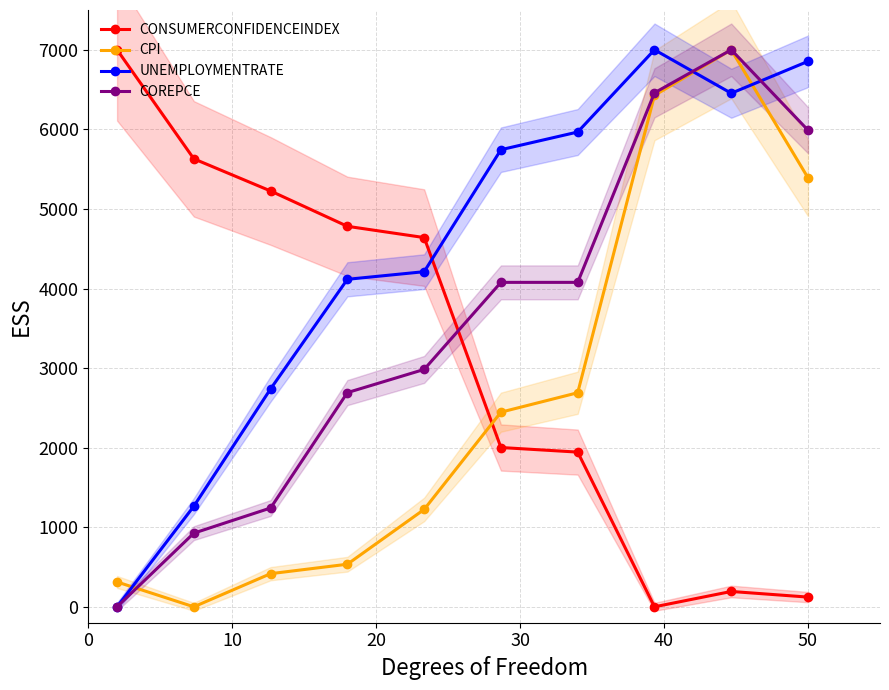

What is the value of the COREPCE point at the 5th from the left?

2983.1